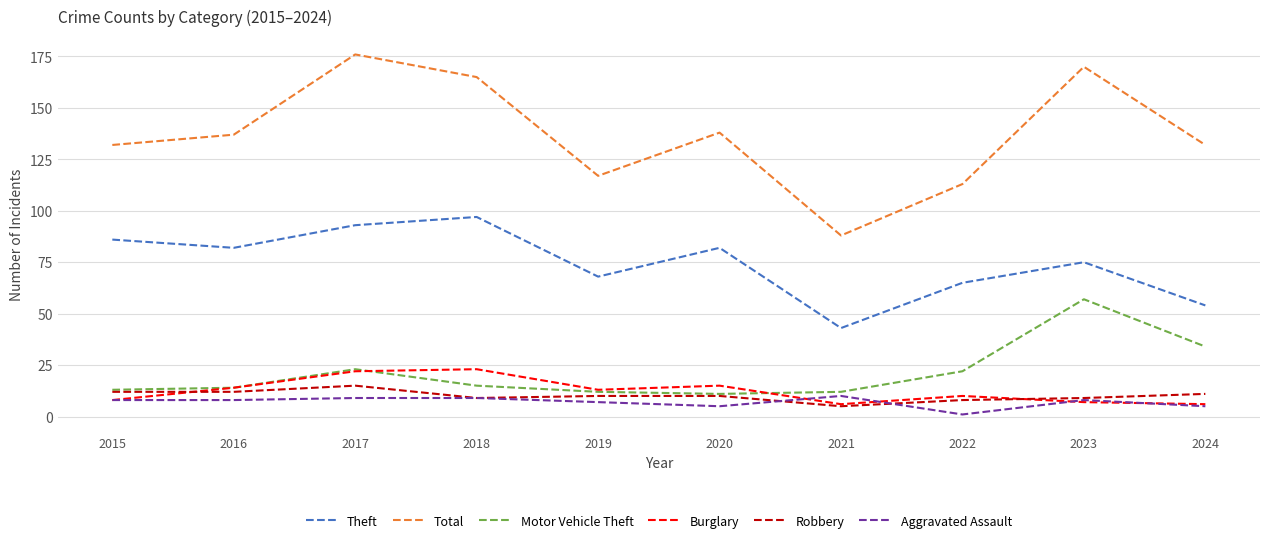

True or false: Total has more than 1 interior local peaks.

True